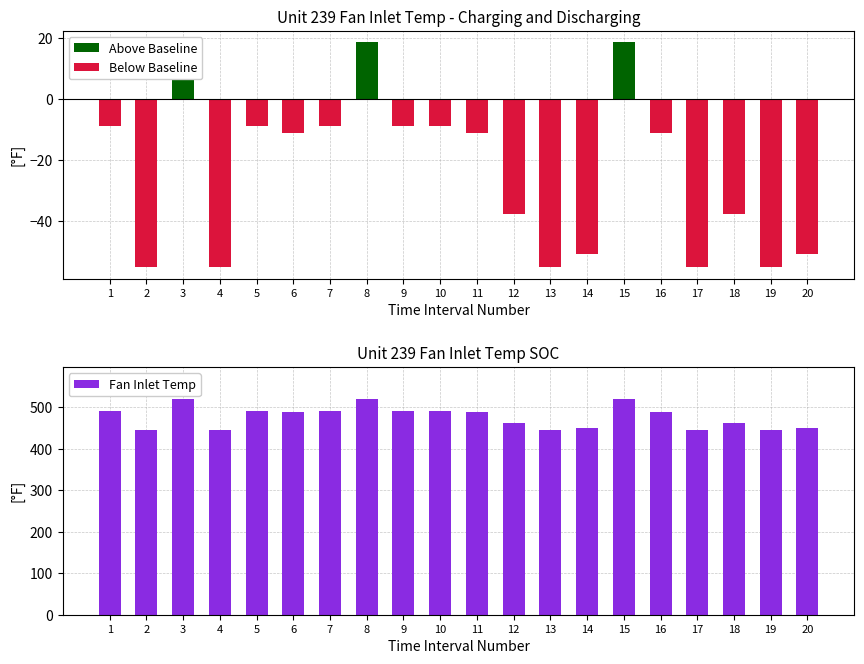

What is the difference between the highest and lowest values at 12?

500.0